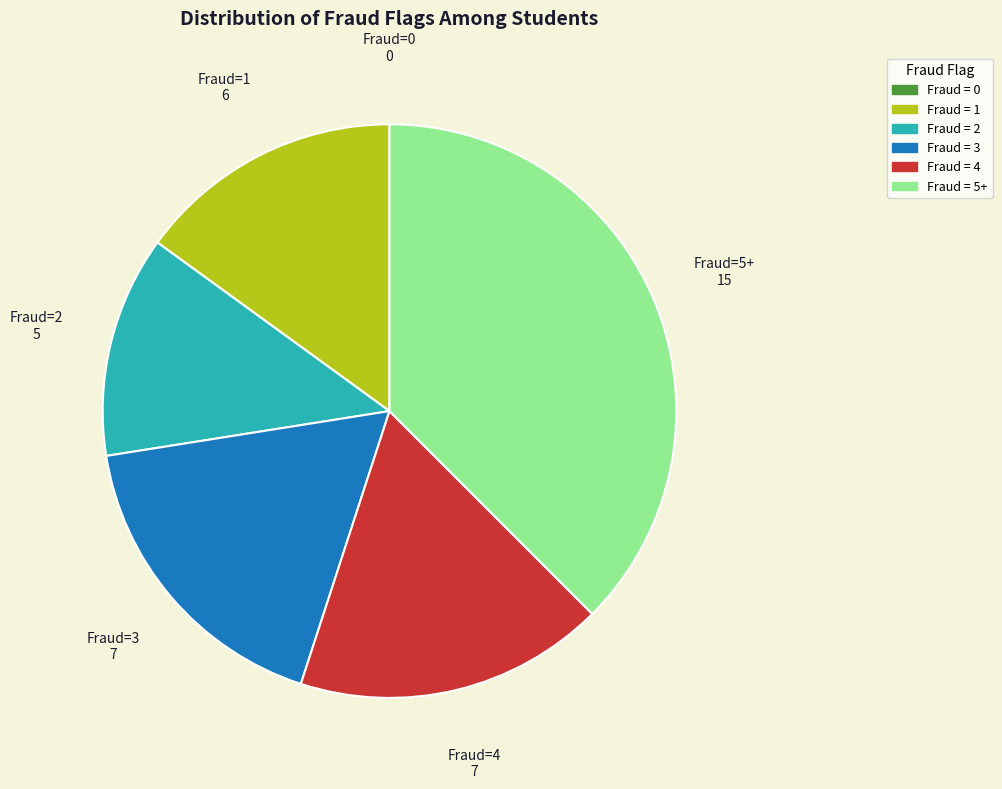

Does any single category account for the majority?

No